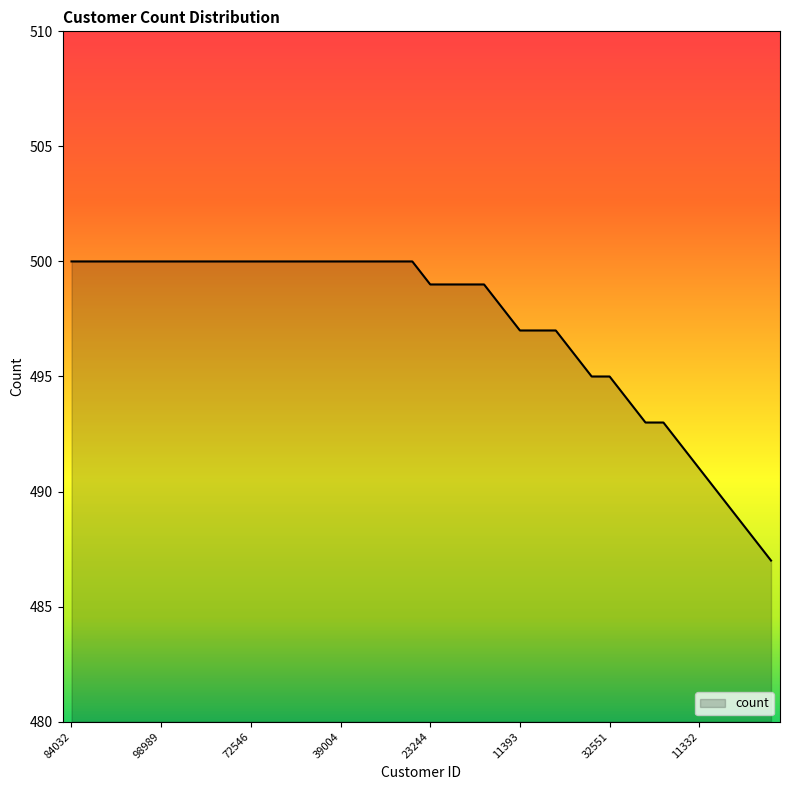

What is the maximum value shown in the chart?

500